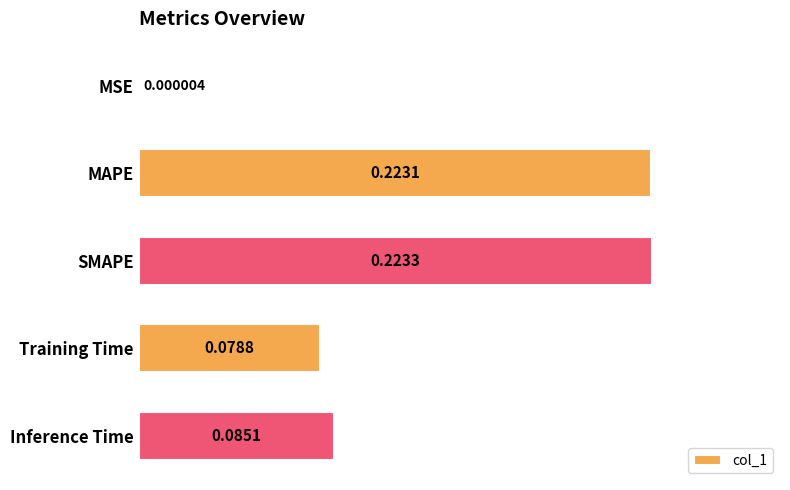

How many categories are shown in the chart?

5